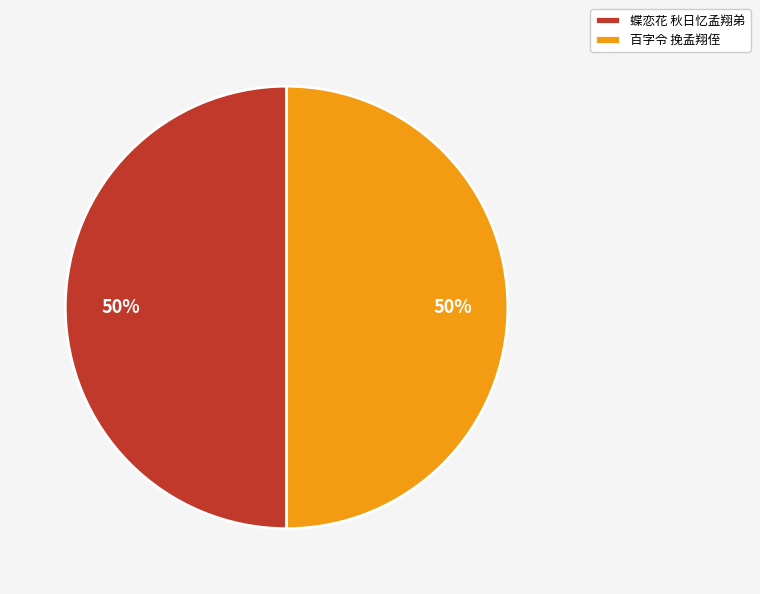

To the nearest percent, what portion does 蝶恋花 秋日忆孟翔弟 represent?

50%